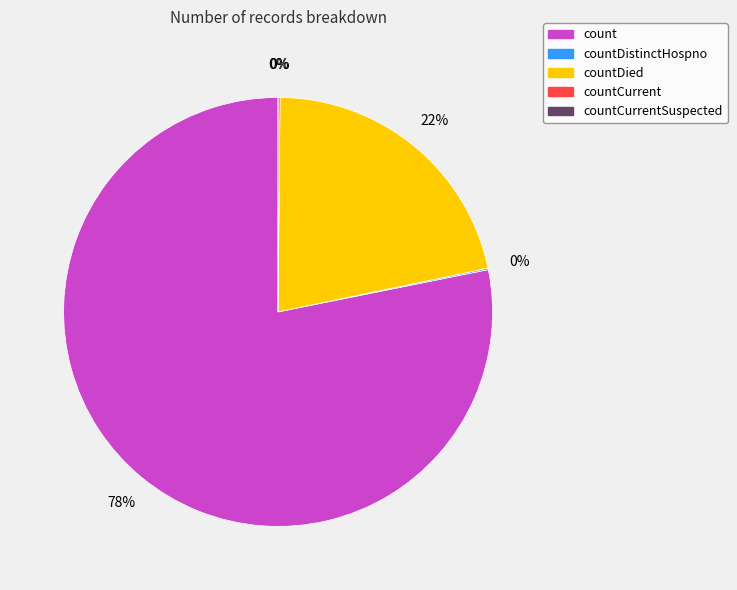

Combined, do countDied and countCurrentSuspected account for over 50%?

No